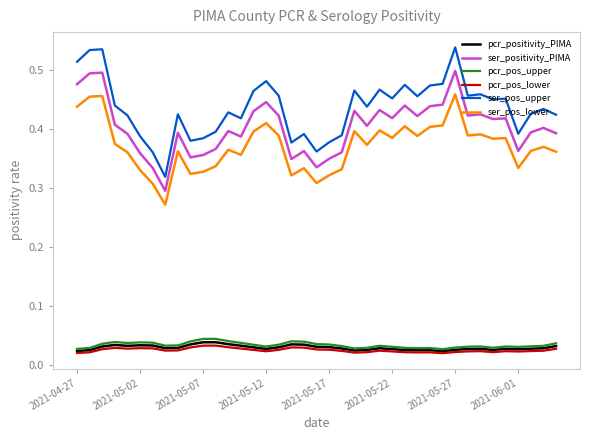

Which series has the largest range (max minus min)?

ser_pos_upper